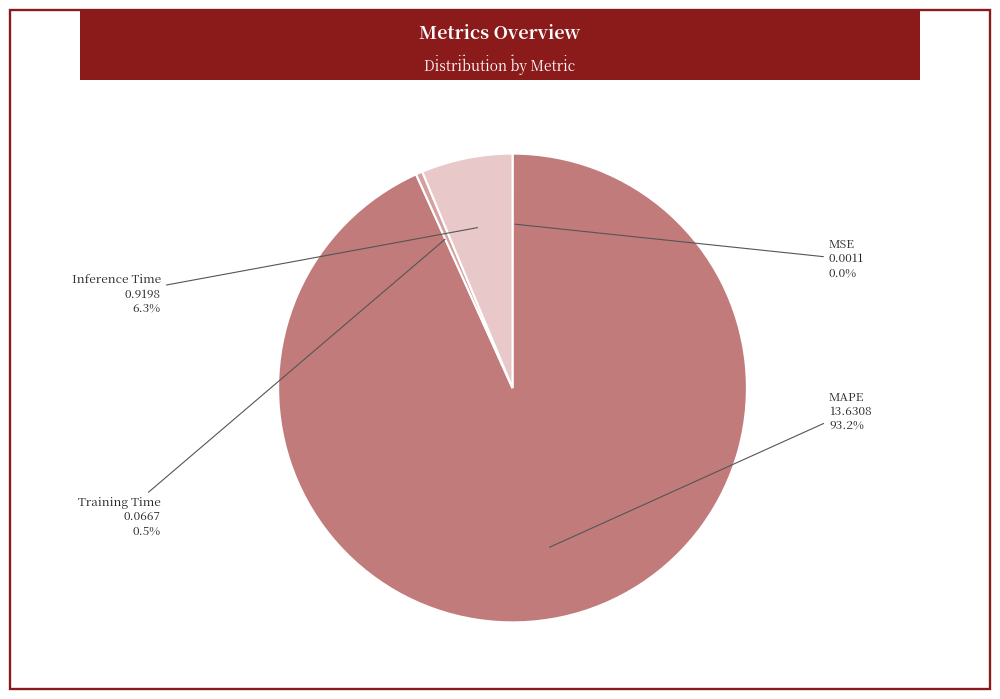

Which slice is the largest?

MAPE